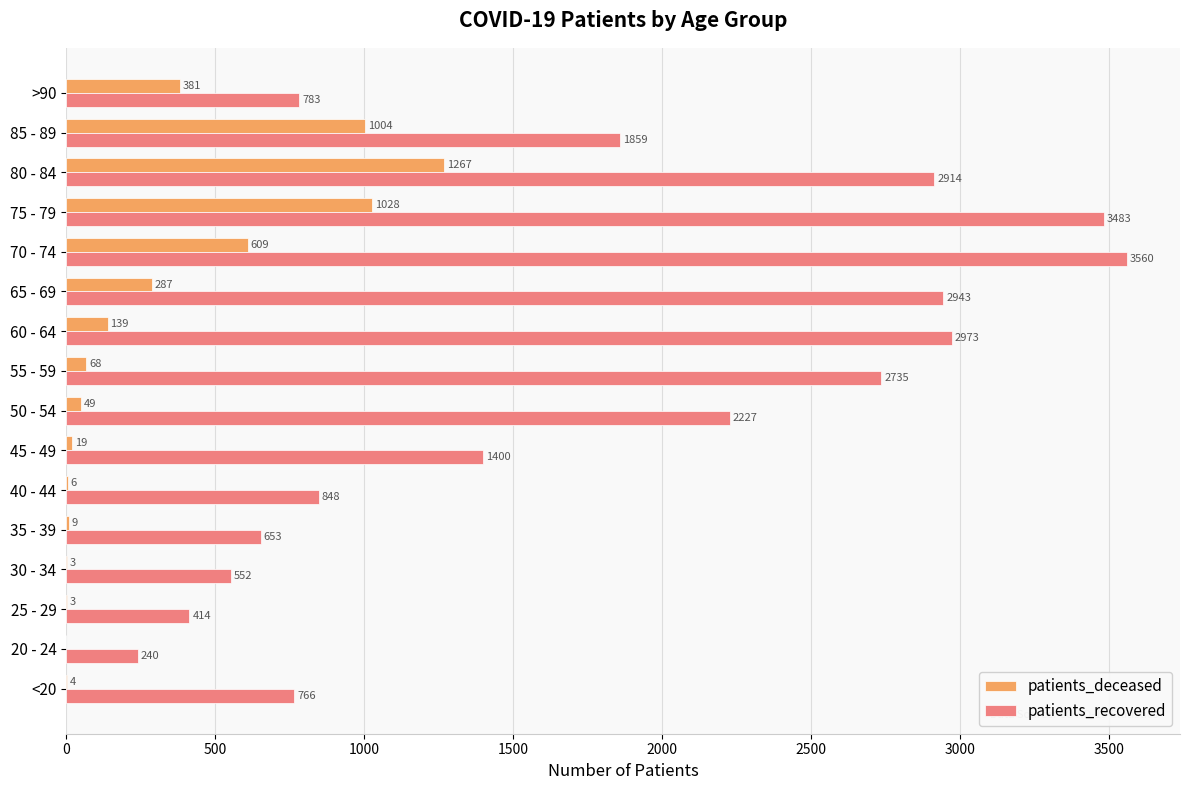

What is the sum of all patients_deceased values?

4876